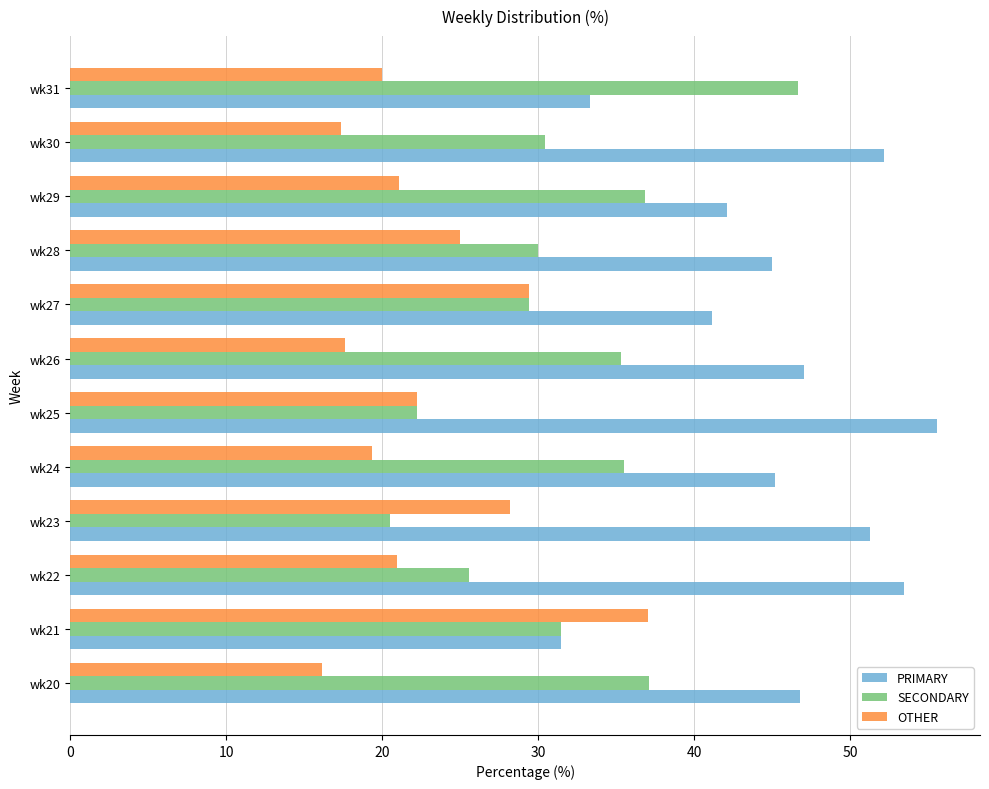

What are all the series names shown in the legend?

PRIMARY, SECONDARY, OTHER